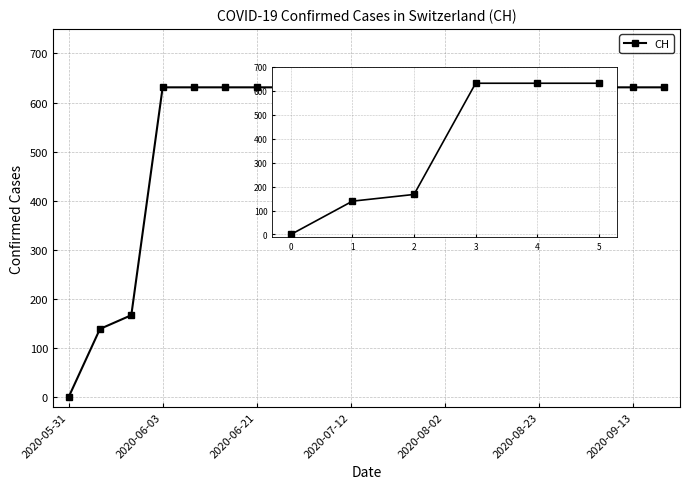

What is the average value?

552